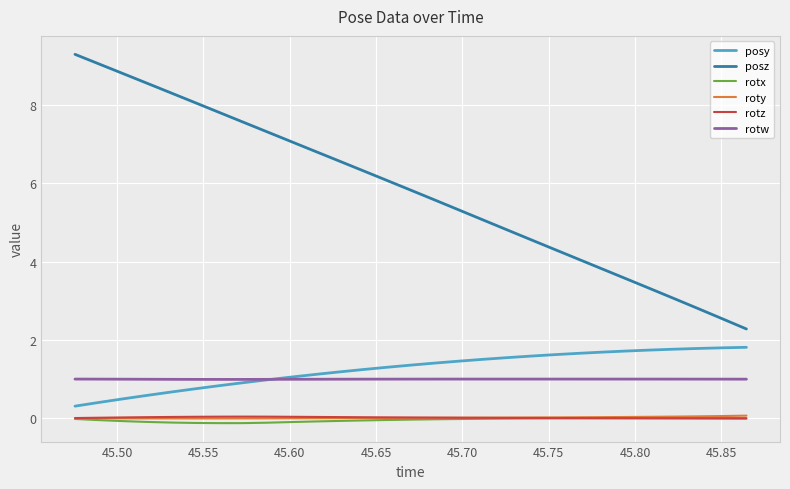

In rotw, how many points are higher than both neighbors (excluding endpoints)?

1